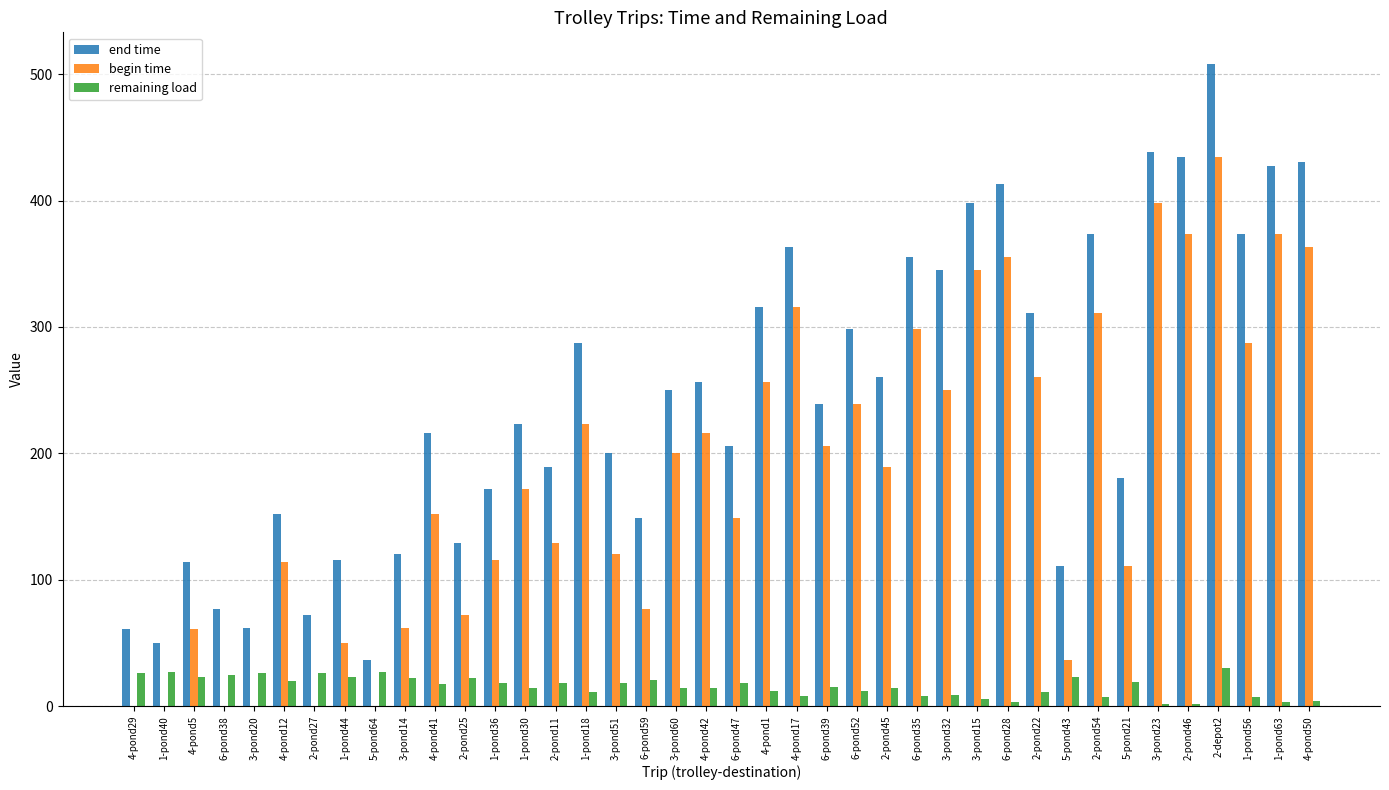

True or false: begin time has a value of 216.3 at 4-pond42.

True